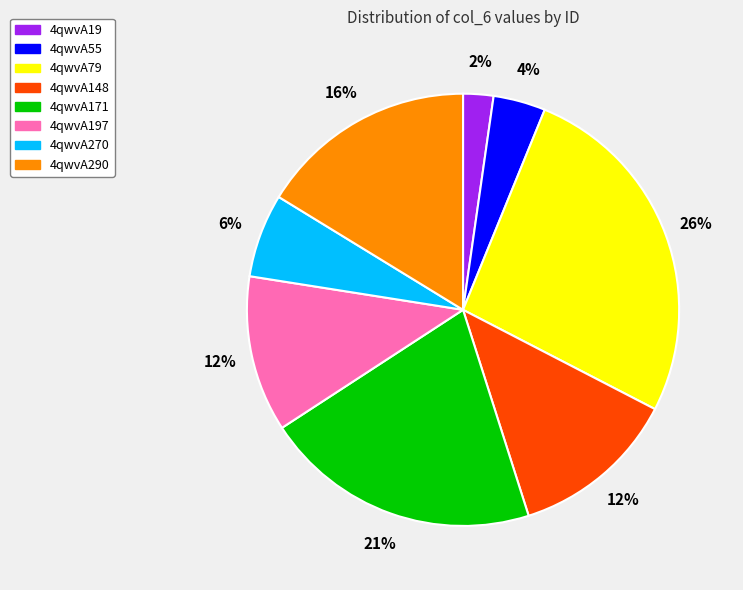

The 4qwvA197 slice represents 12% of the pie. True or false?

True